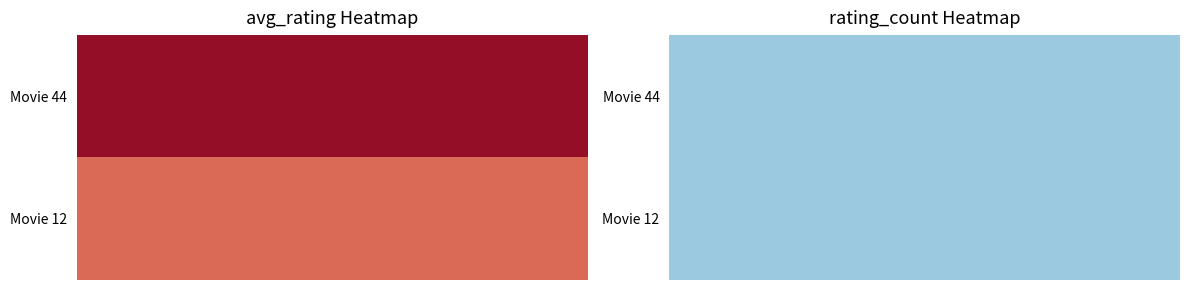

Which category has the lowest value in the Movie 12 series?

rating_count